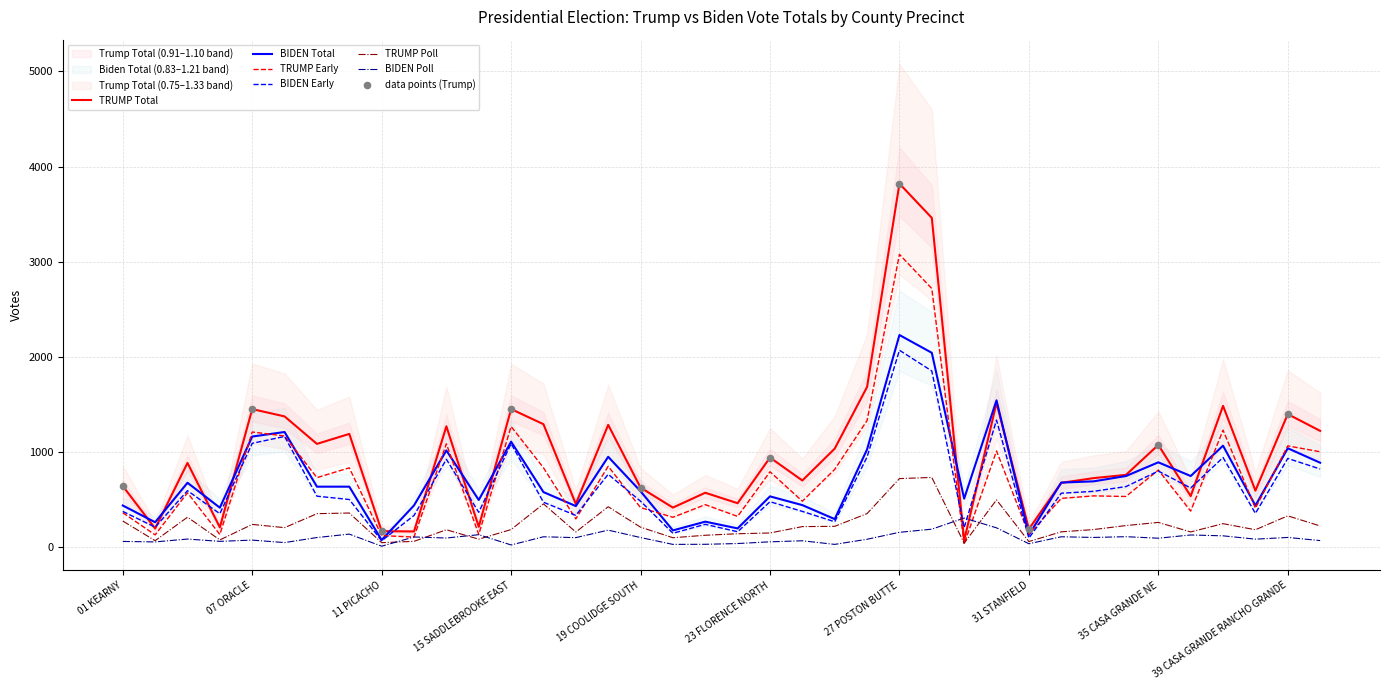

Which series has the largest total across all categories?

TRUMP Total